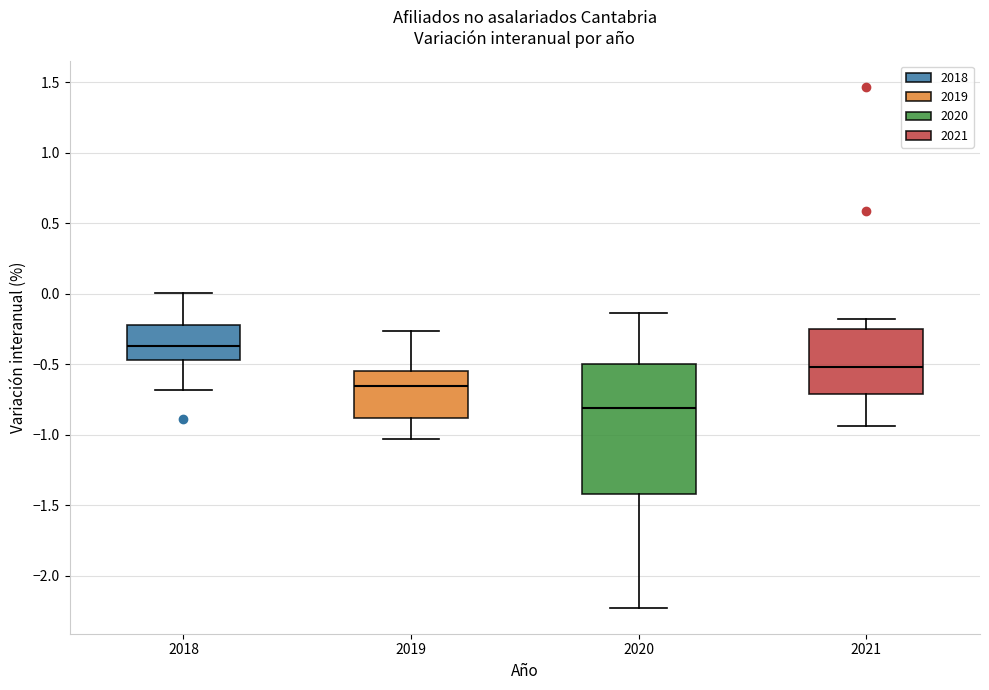

Where does the lower whisker of the box at x = 2019 end on the y-axis? The values are not printed on the chart, so give them approximately, as read against the axis.

-1.05